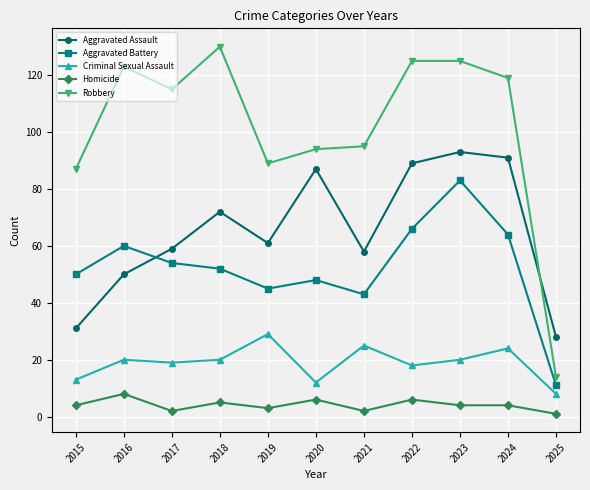

What is the sum of the Aggravated Battery values at 2022 and 2020?

114